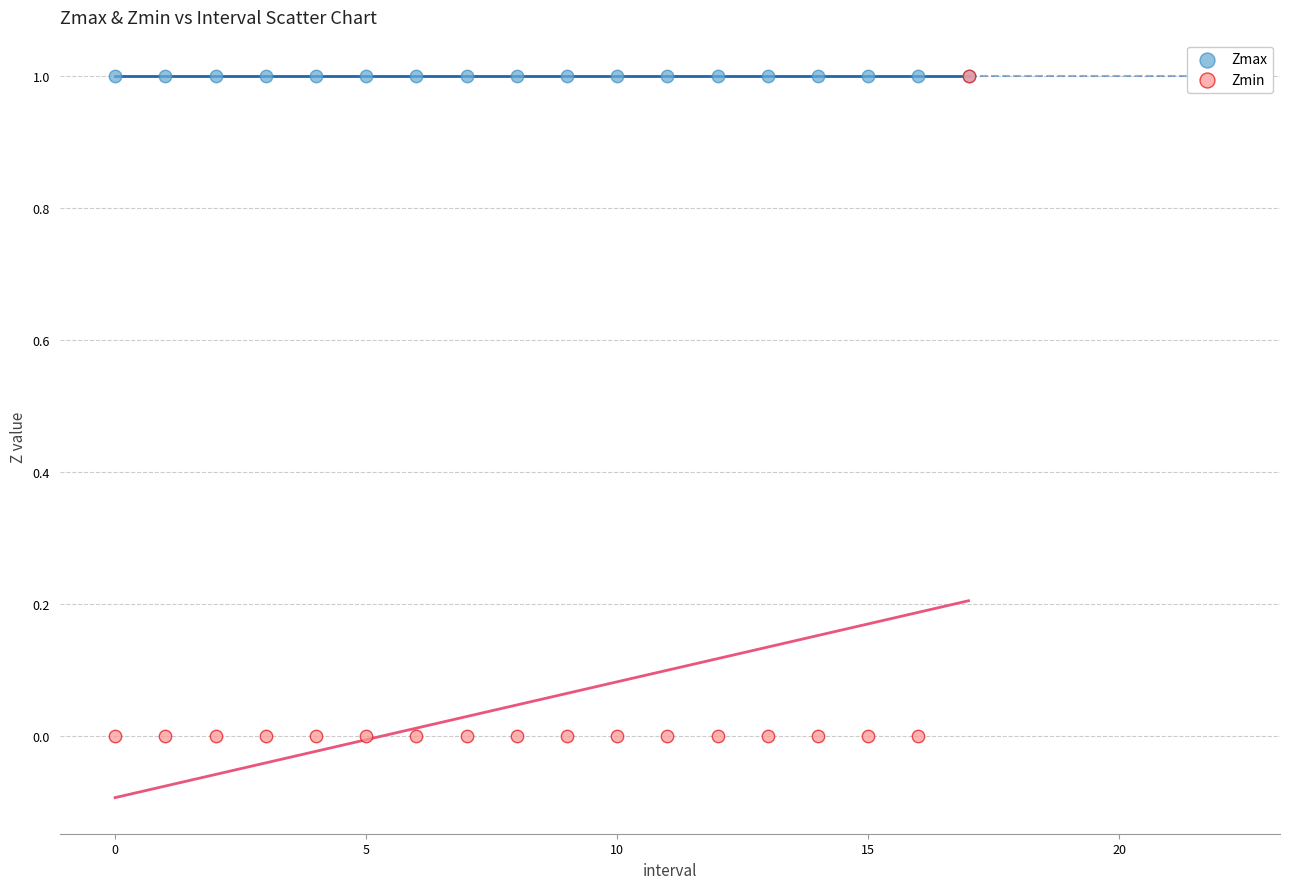

Which series reaches the minimum Y coordinate?

Zmin